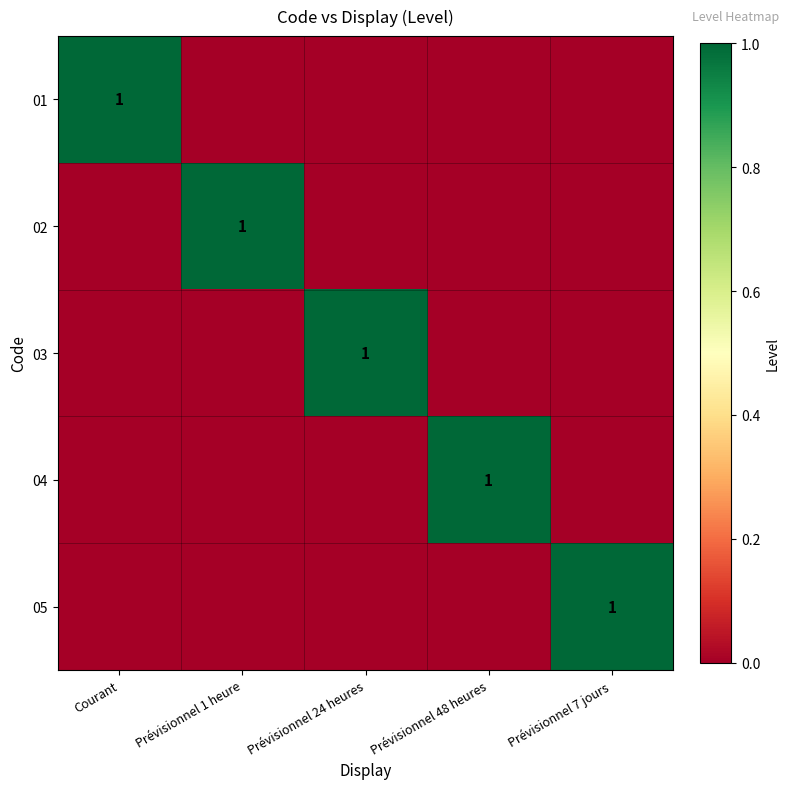

What is the maximum value shown in the chart?

1